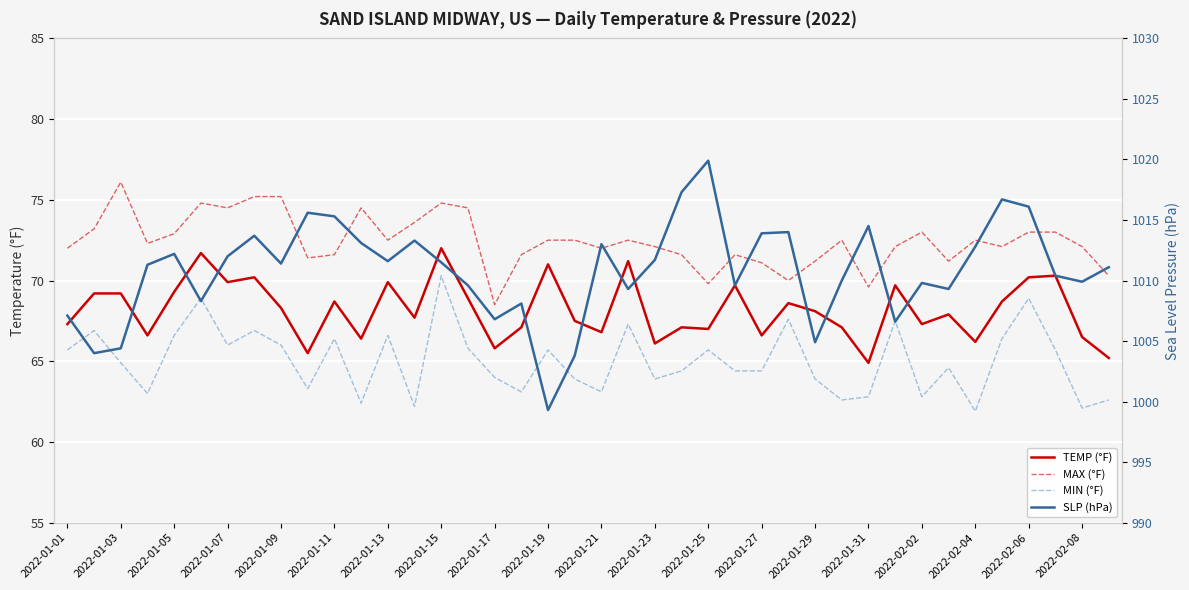

What are all the series names shown in the legend?

TEMP (°F), MAX (°F), MIN (°F), SLP (hPa)